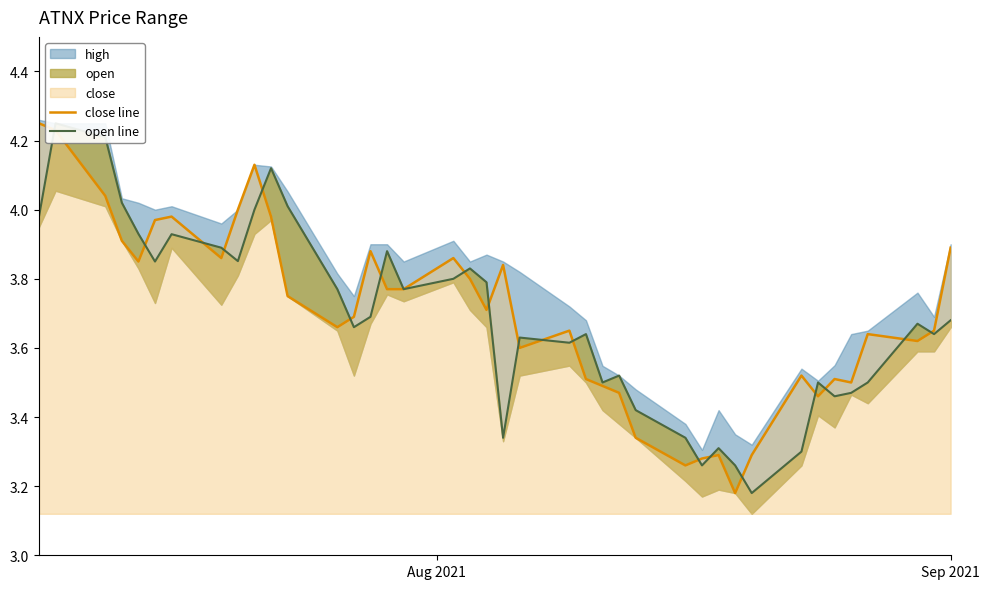

At how many categories does at least one series exceed 3?

40